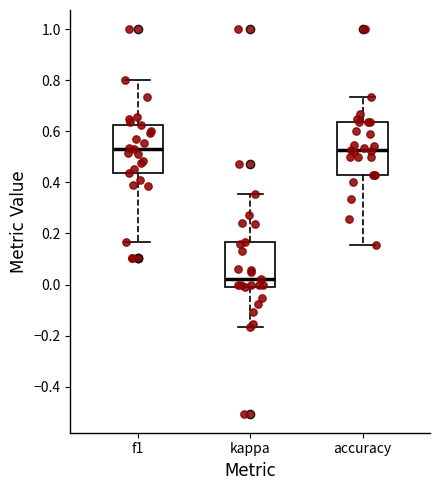

Which box is the tallest, from its lower edge to its upper edge?

accuracy